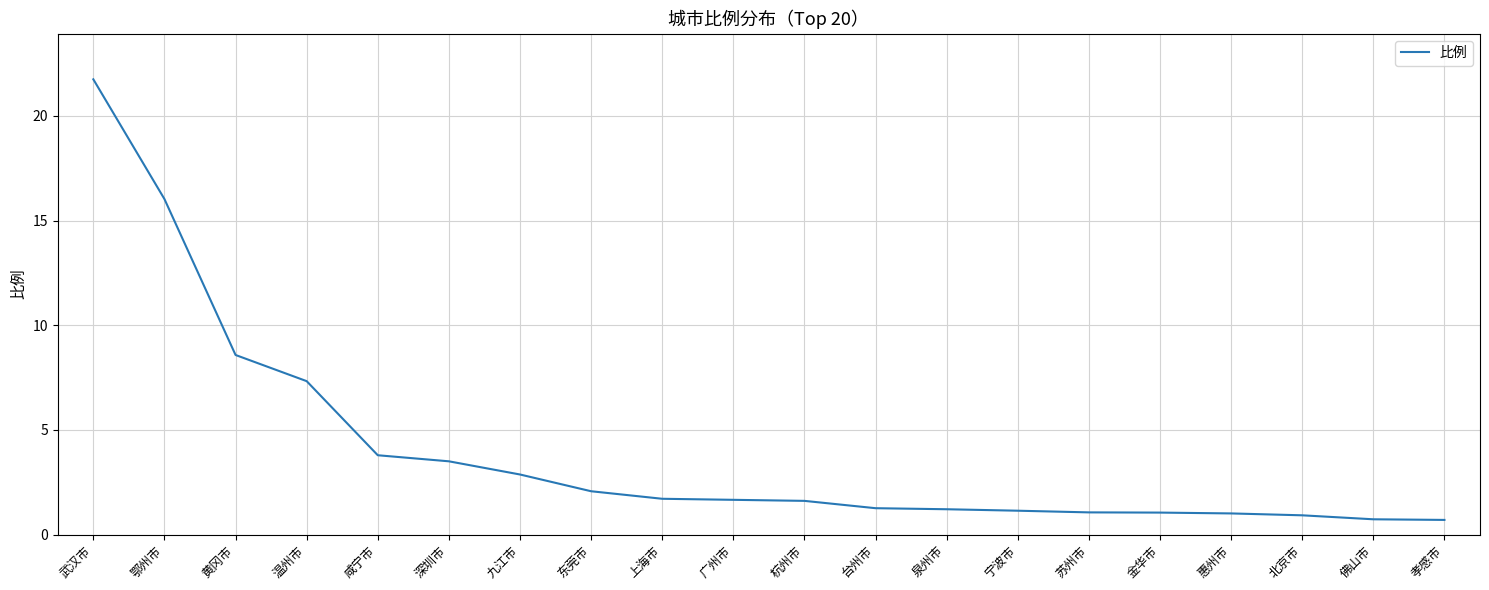

What position from the left is 温州市?

4